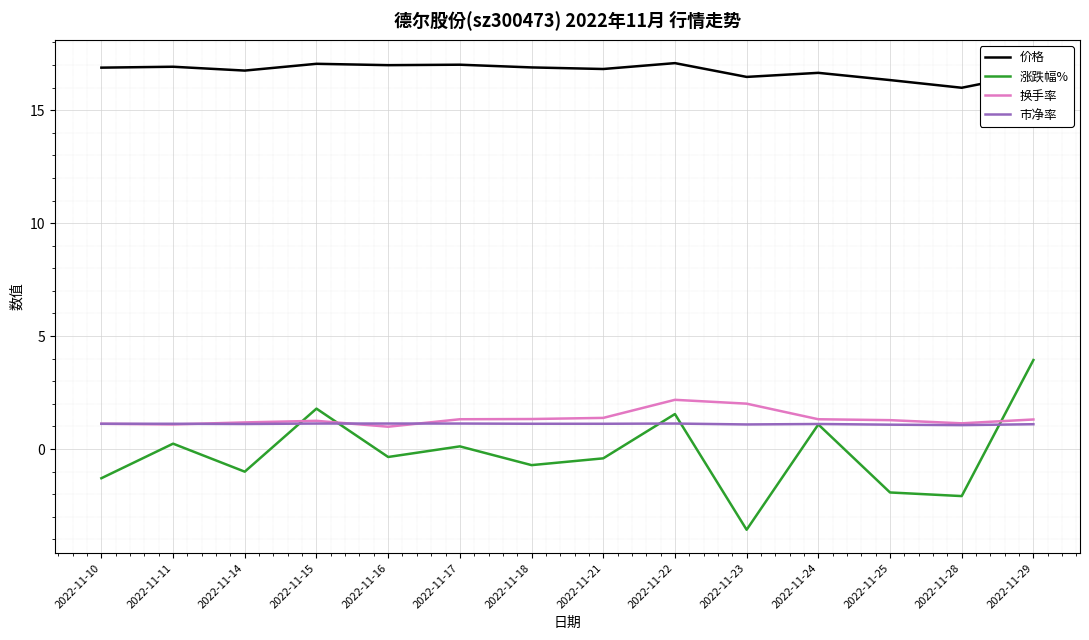

What is the difference between the 价格 values at 2022-11-24 and 2022-11-25?

0.3